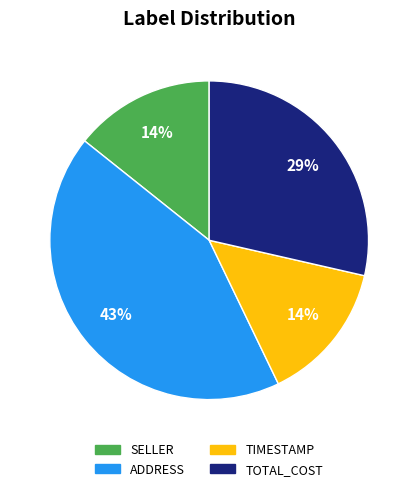

To the nearest percent, what is the difference between the largest and smallest slice percentages?

29%